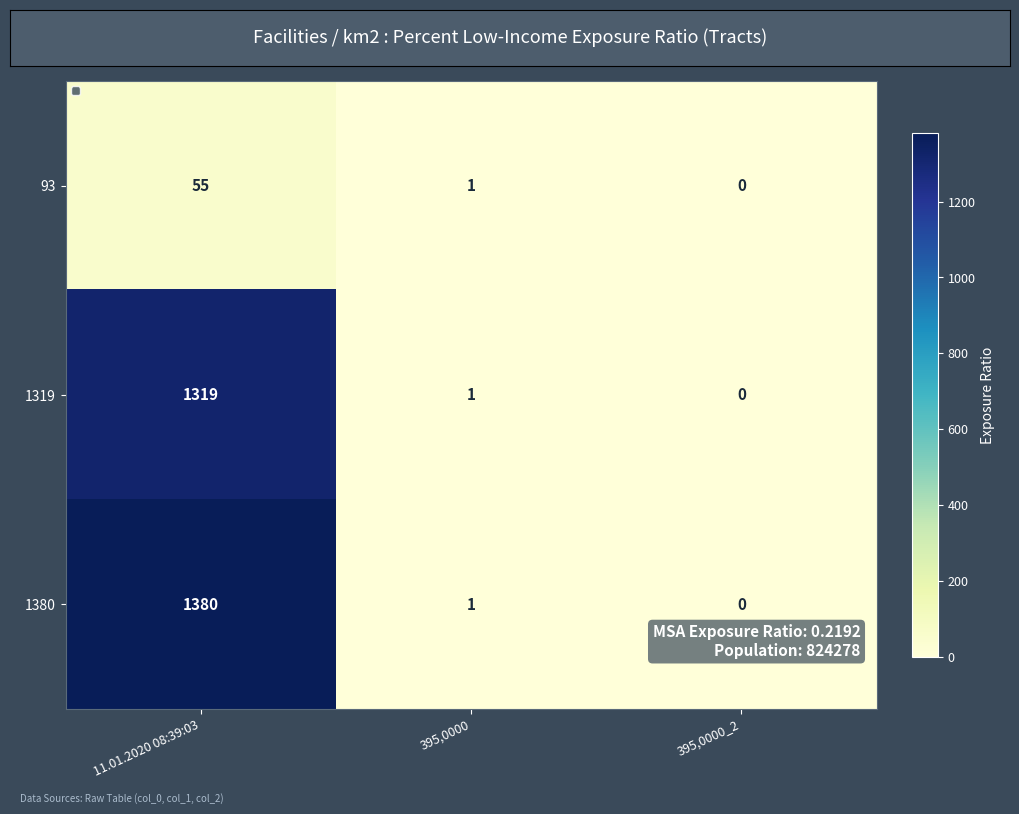

Which series has the largest total across all categories?

1380